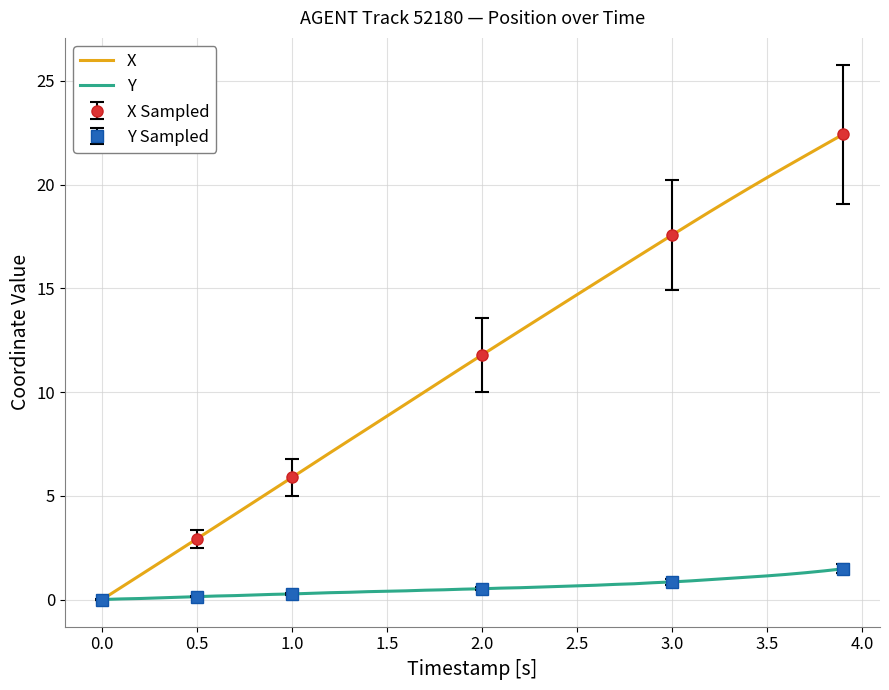

Which series has the largest range (max minus min)?

X